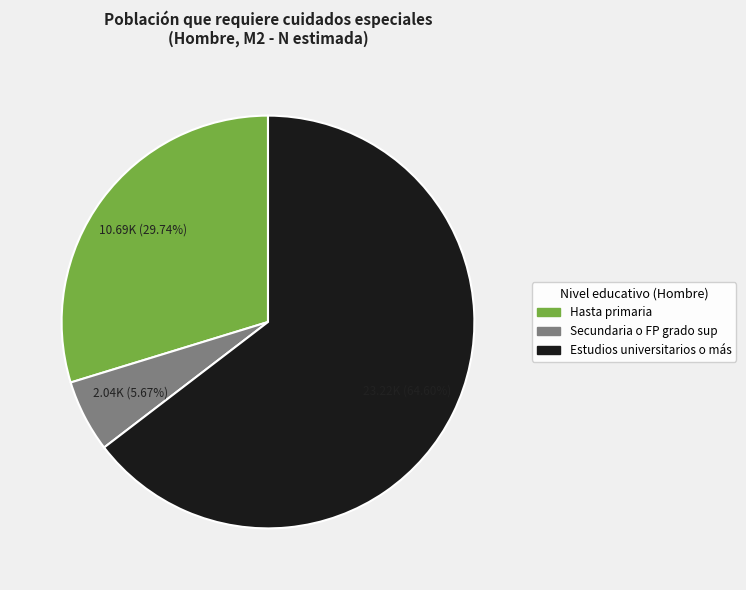

Is there a majority slice in this chart?

Yes